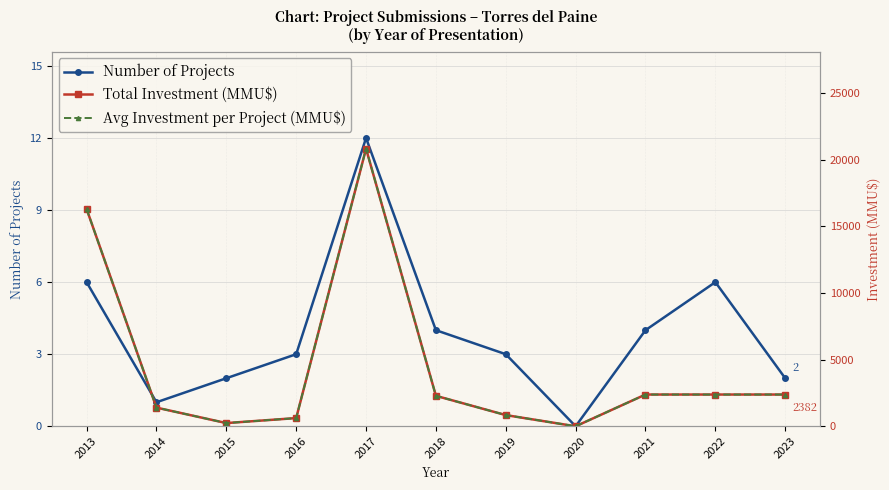

True or false: Total Investment (MMU$) and Avg Investment per Project (MMU$) intersect in this chart.

False